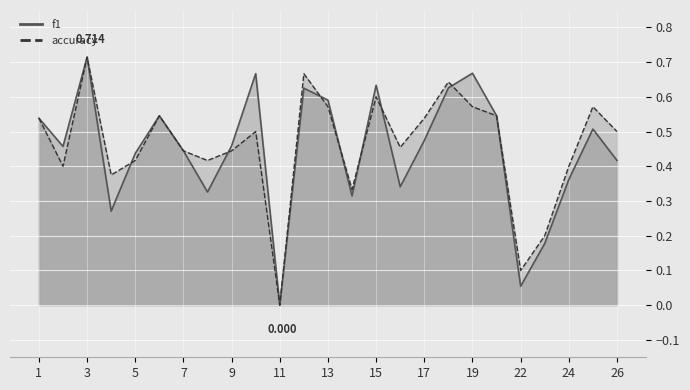

Reading left to right, list all the values displayed in this chart.

f1: 0.5	0.5	0.7	0.3	0.4	0.5	0.4	0.3	0.5	0.7	0.0	0.6	0.6	0.3	0.6	0.3	0.5	0.6	0.7	0.5	0.1	0.2	0.4	0.5	0.4
accuracy: 0.5	0.4	0.7	0.4	0.4	0.5	0.4	0.4	0.4	0.5	0.0	0.7	0.6	0.3	0.6	0.5	0.5	0.6	0.6	0.5	0.1	0.2	0.4	0.6	0.5